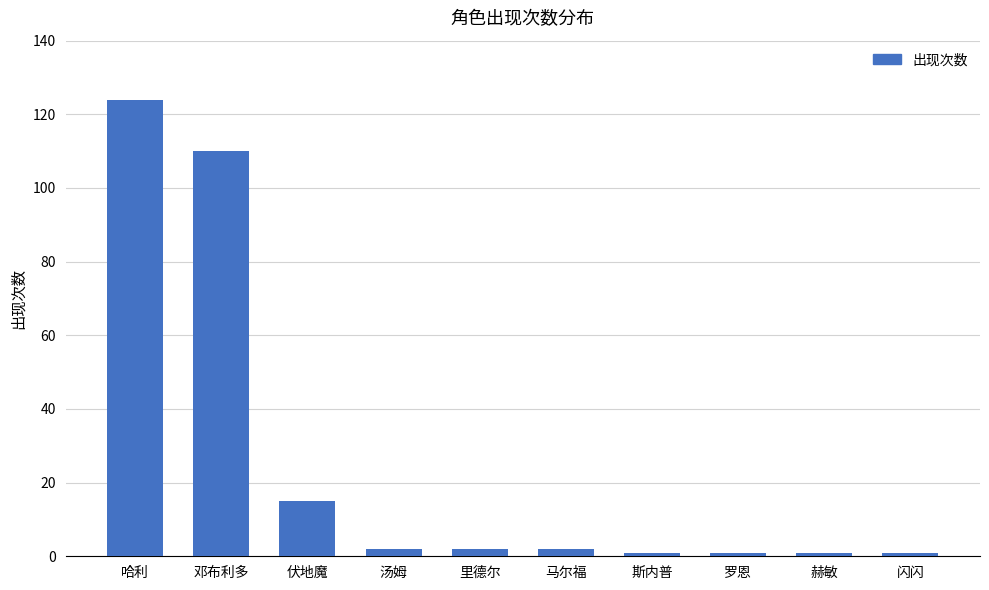

How many series are shown in this chart?

1